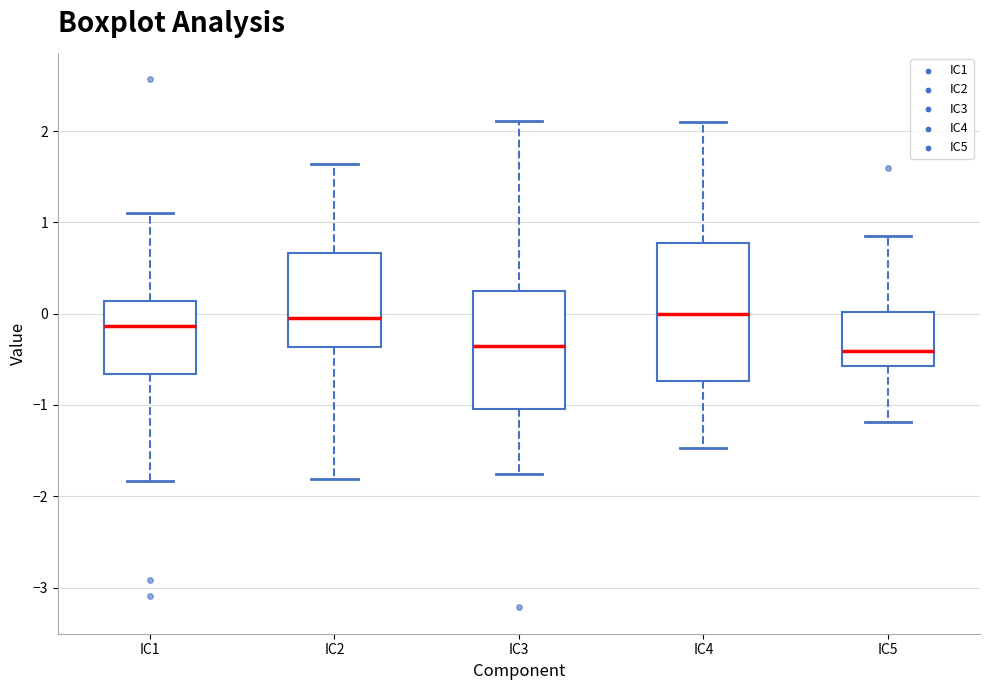

Which box is the tallest, from its lower edge to its upper edge?

IC4